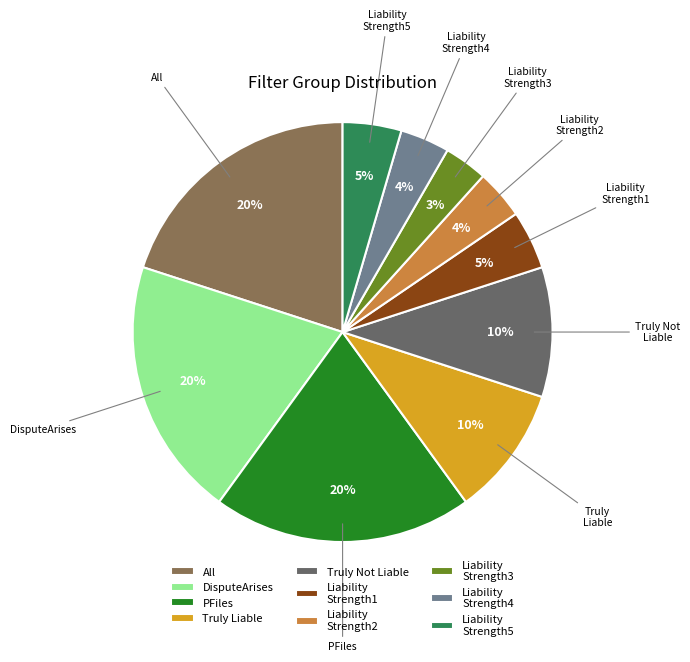

How many slices are in this pie chart?

10